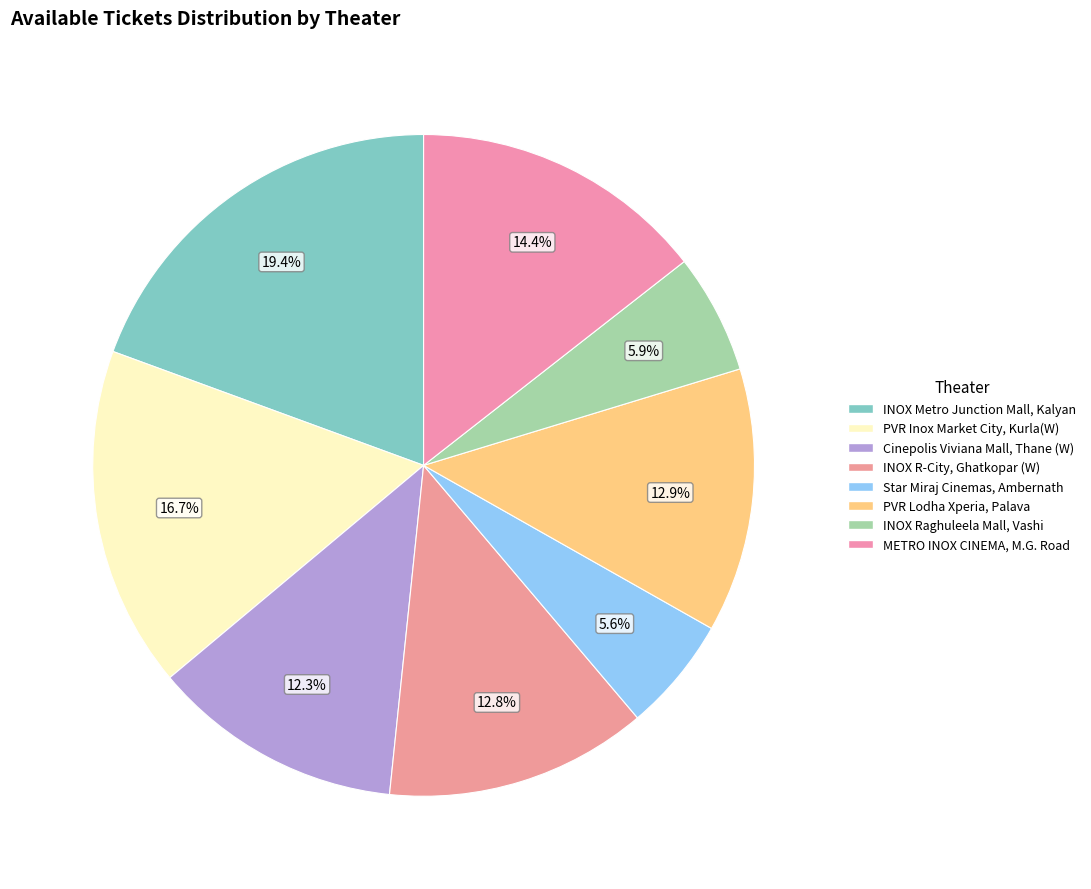

To the nearest percent, what is the combined percentage of METRO INOX CINEMA, M.G. Road and PVR Lodha Xperia, Palava?

27%